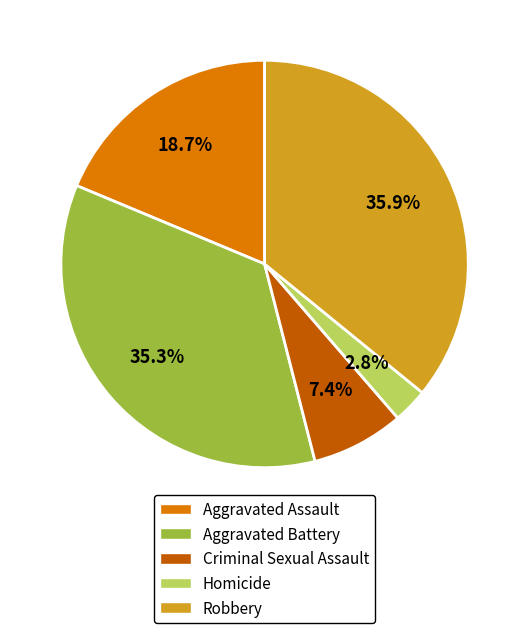

To the nearest percent, what is the difference between the largest and smallest slice percentages?

33%